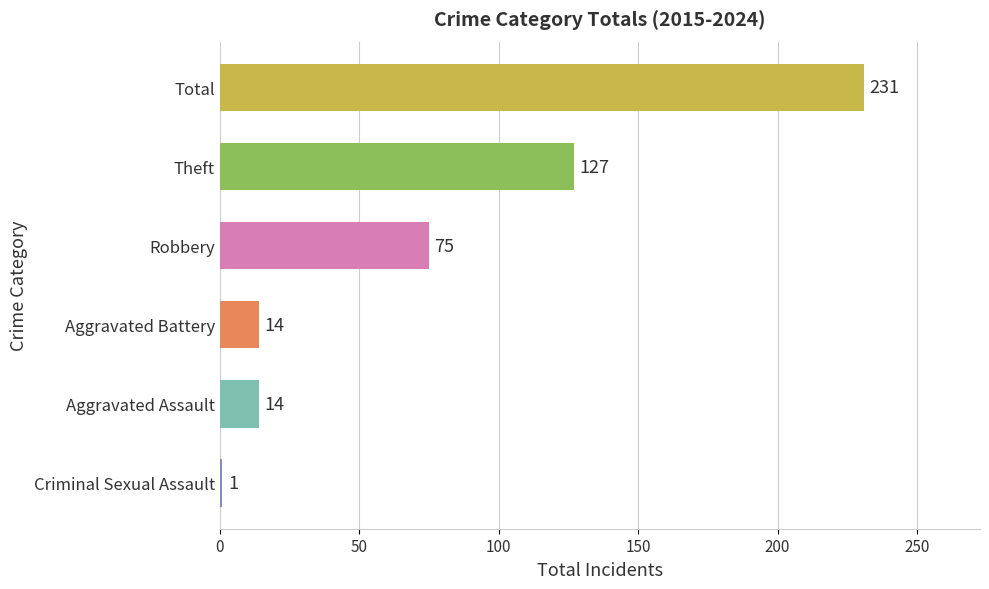

Reading top to bottom, transcribe all the data shown in this chart.

Total=231	Theft=127	Robbery=75	Aggravated Battery=14	Aggravated Assault=14	Criminal Sexual Assault=1